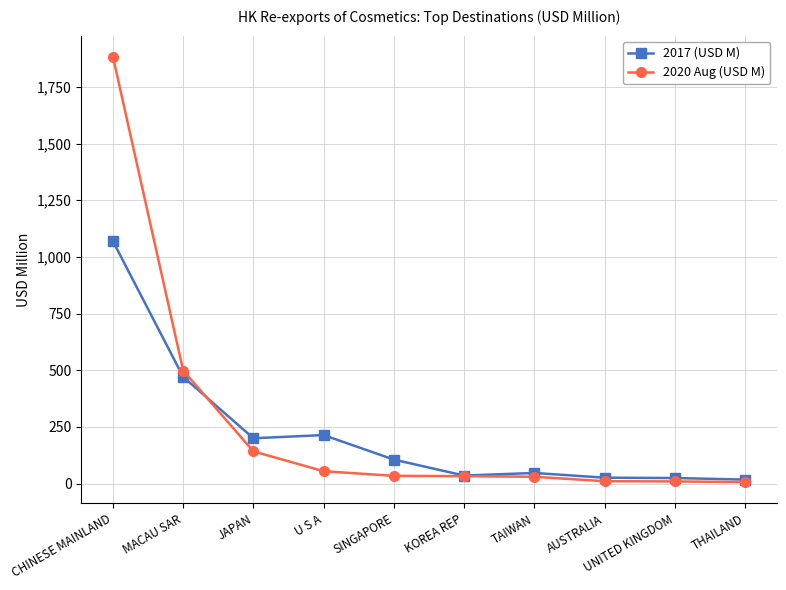

What is the label of the 1st point from the left?

CHINESE MAINLAND